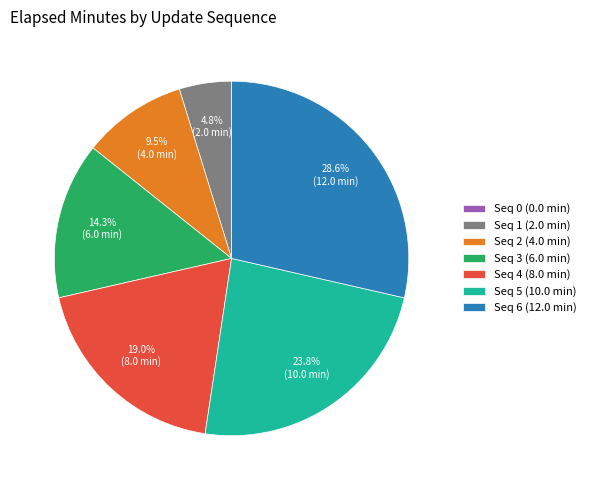

Is there any slice that represents more than half of the pie?

No